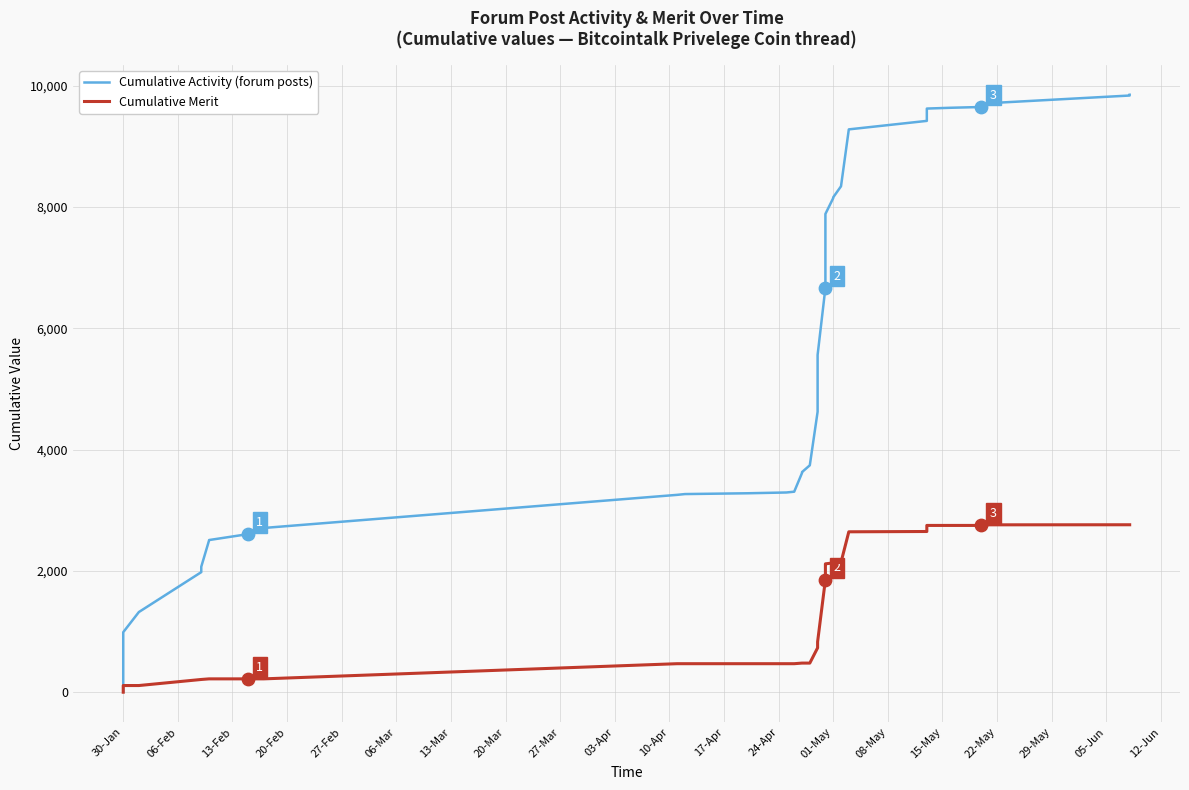

Which series has the largest total across all categories?

Cumulative Activity (forum posts)